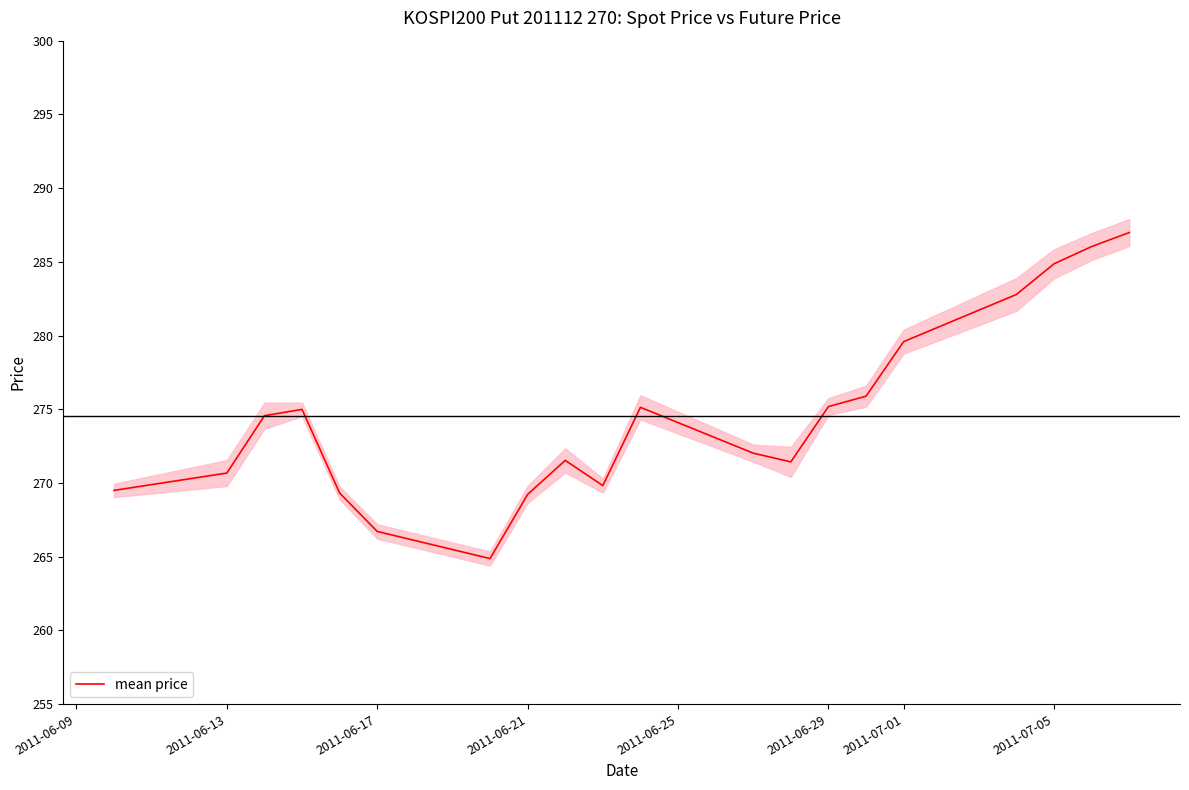

What is the maximum value for mean price?

287.0